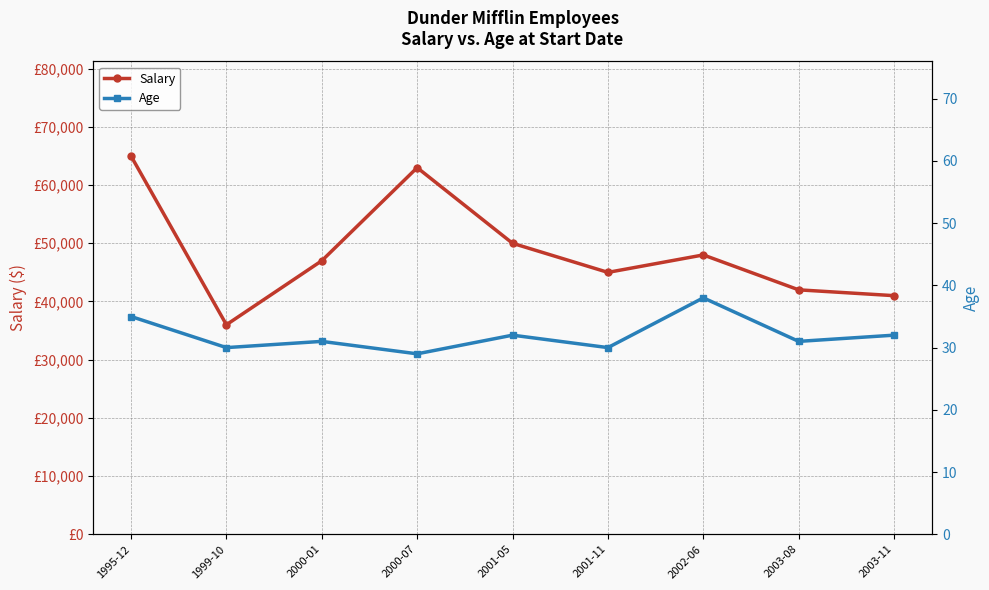

What is the spread (max minus min) of values at 2001-05?

49968